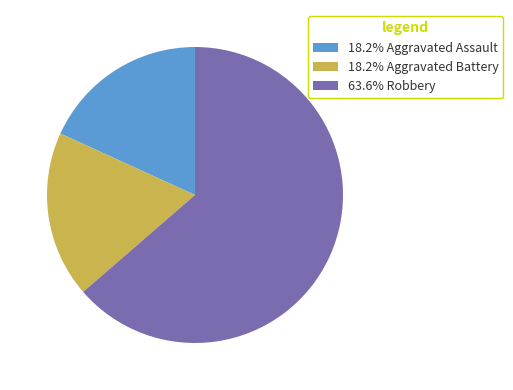

Is the sum of 18.2% Aggravated Assault and 18.2% Aggravated Battery greater than half?

No